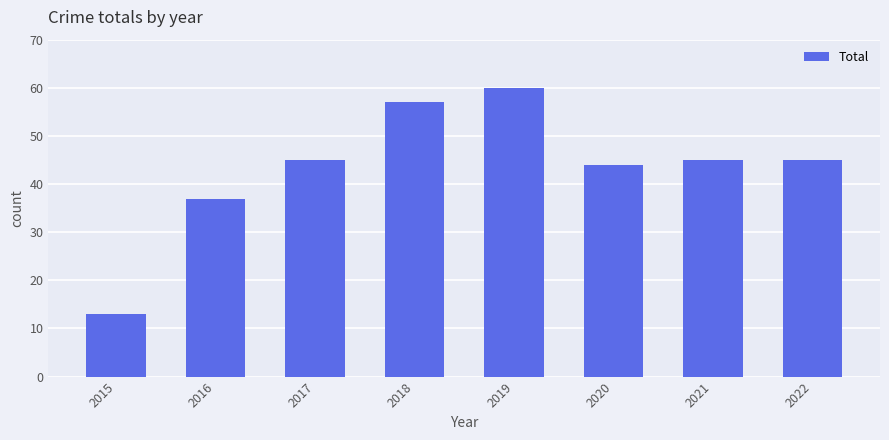

Reading right to left, what are all the values shown in this chart?

2022=45	2021=45	2020=44	2019=60	2018=57	2017=45	2016=37	2015=13